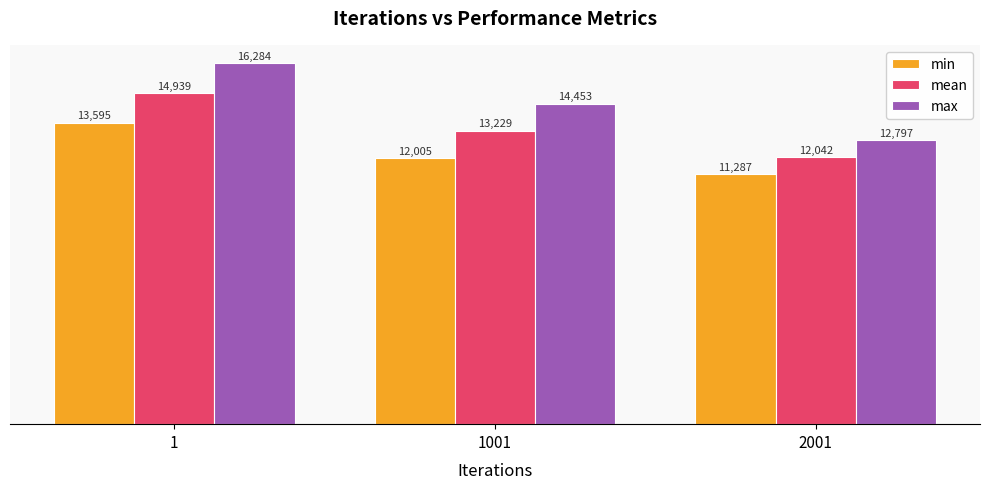

List the labels in order of min value, smallest first.

2001, 1001, 1